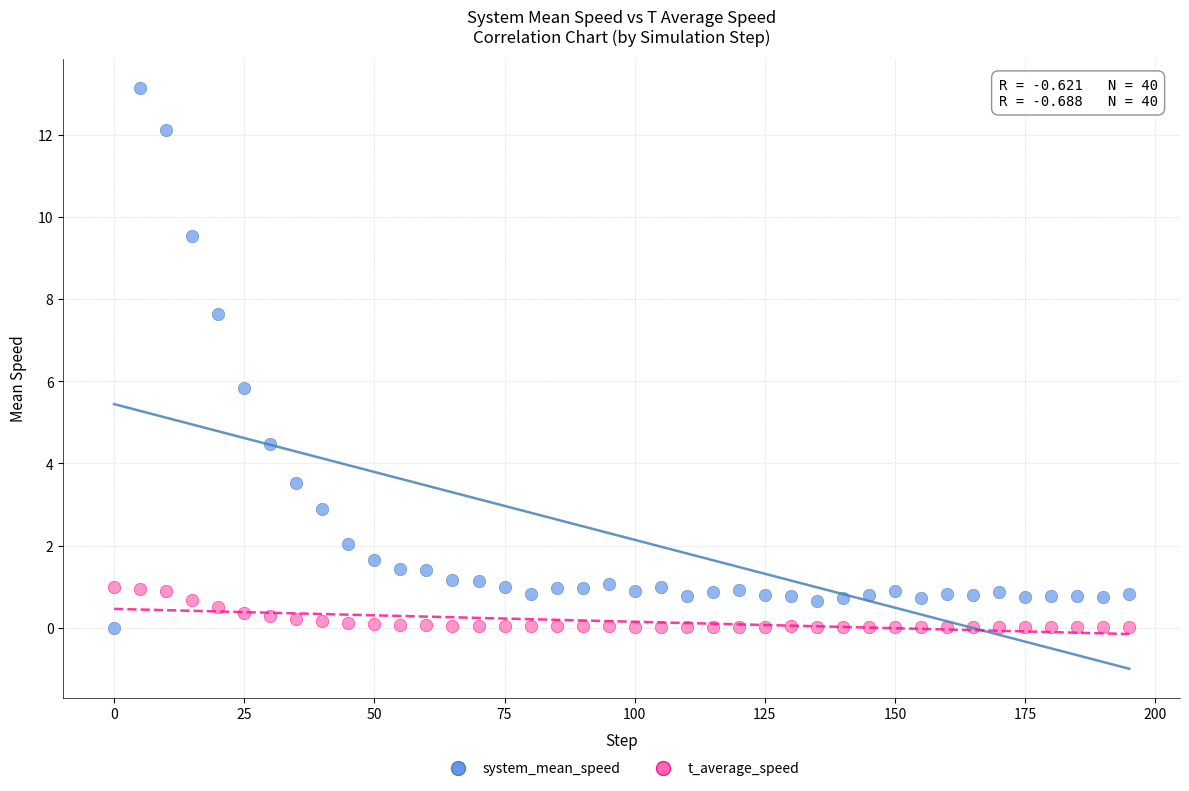

What are all the series names shown in the legend?

system_mean_speed, t_average_speed